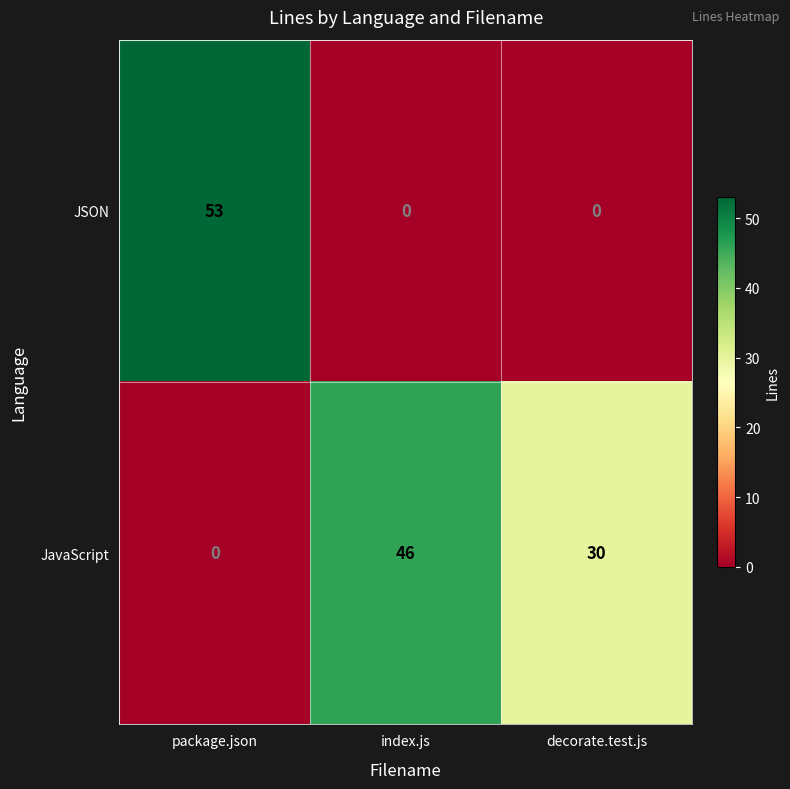

Reading left to right, extract all data points from this chart.

JSON: package.json=53	index.js=0	decorate.test.js=0
JavaScript: package.json=0	index.js=46	decorate.test.js=30